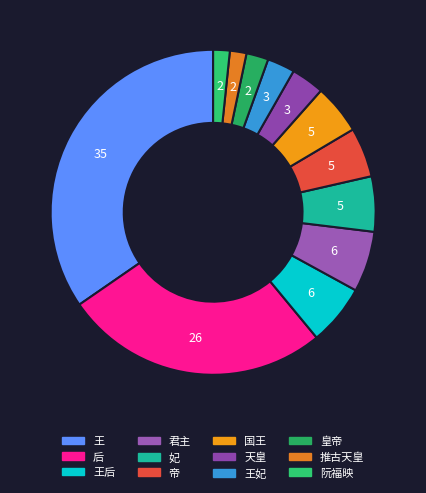

What is the smallest slice in the pie chart?

推古天皇